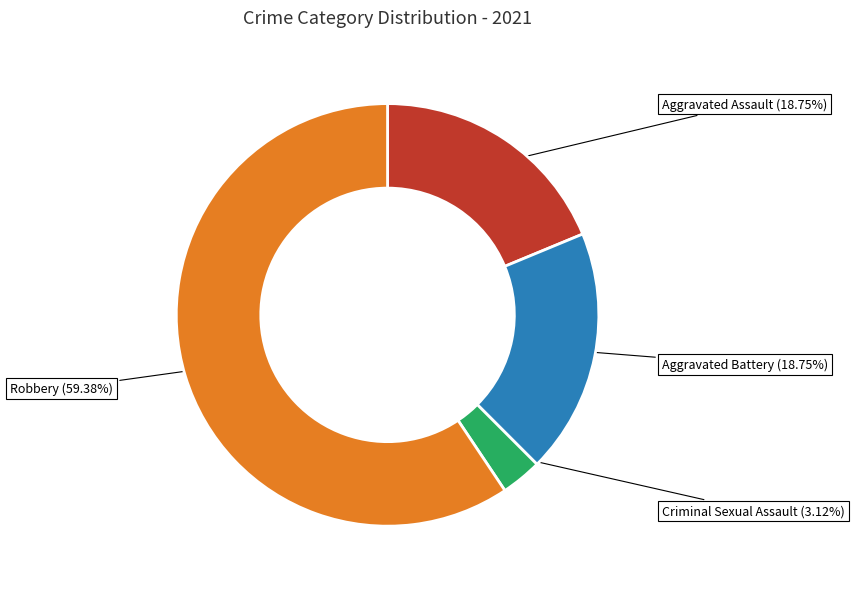

Which category has the smallest portion of the pie?

Criminal Sexual Assault (3.12%)